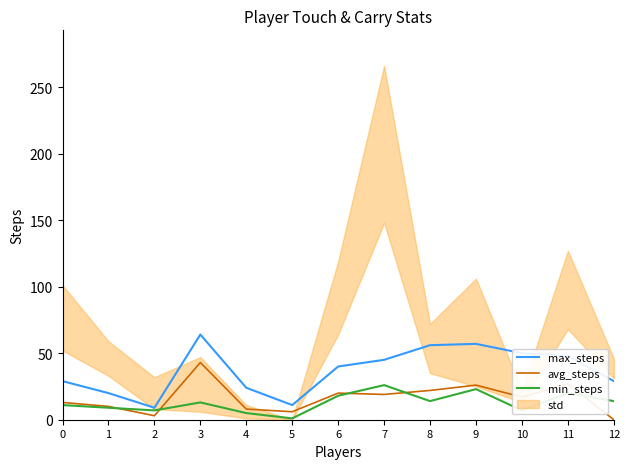

Is this an area chart (filled region under the line)?

No